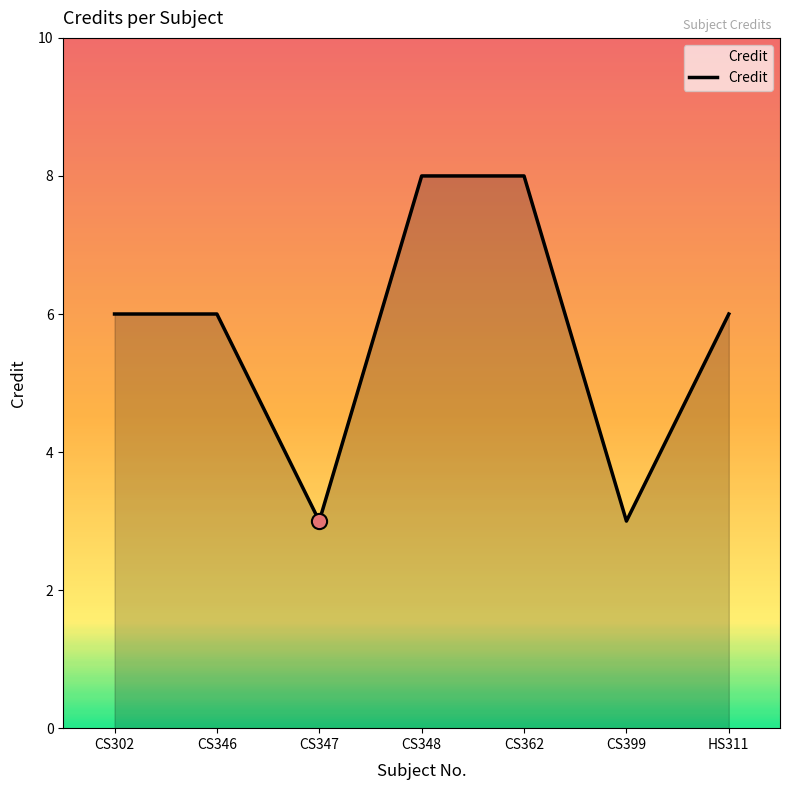

Which has a higher value, CS347 or CS302?

CS302